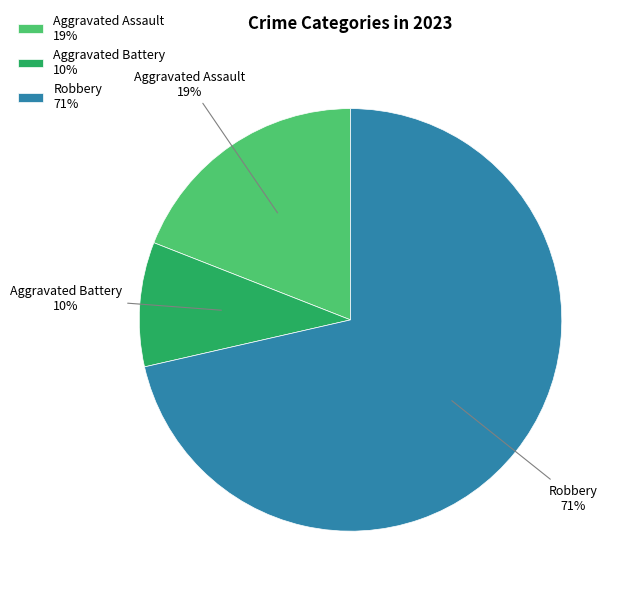

Count the number of slices in the pie.

3